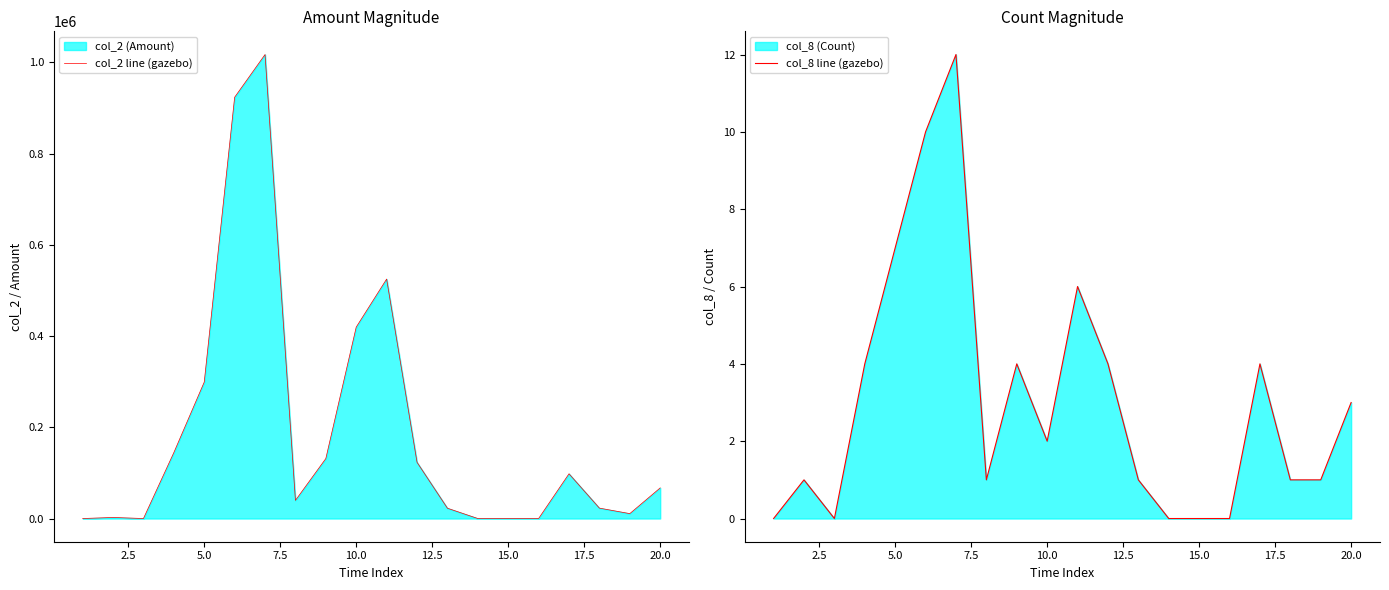

How many positive values does the col_2 line (gazebo) series have?

15